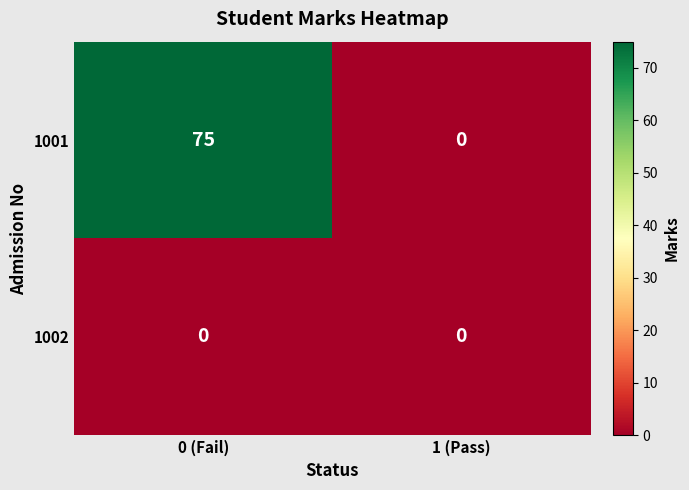

Read the 1001 value at 0 (Fail).

75